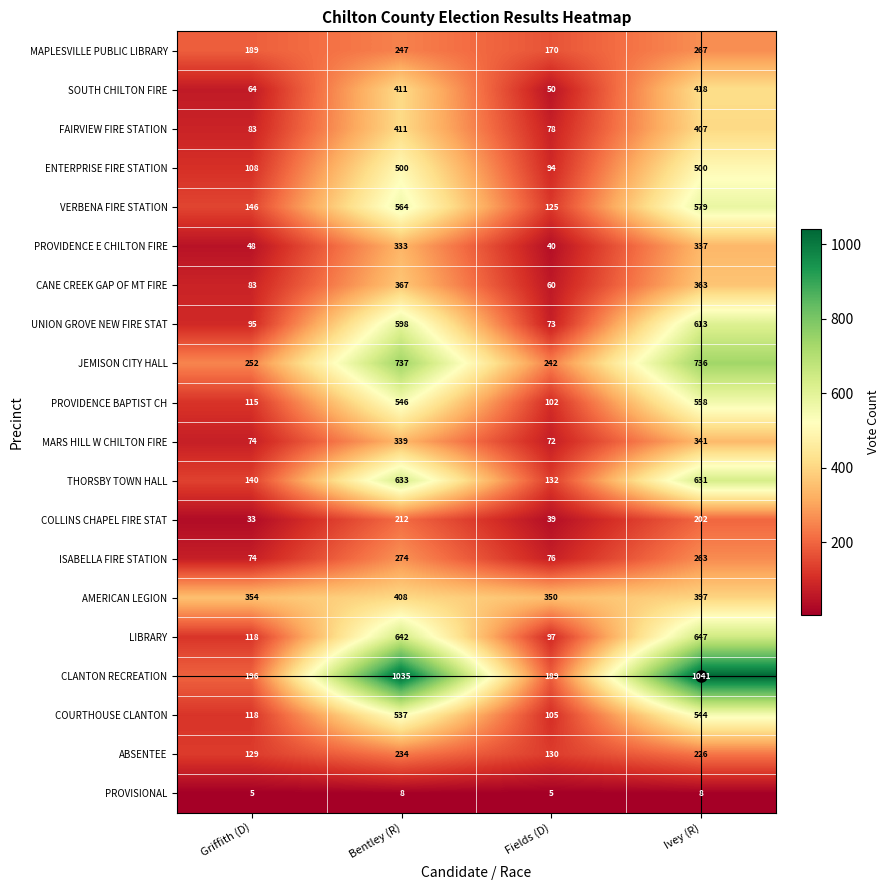

What is the sum of all ABSENTEE values?

719